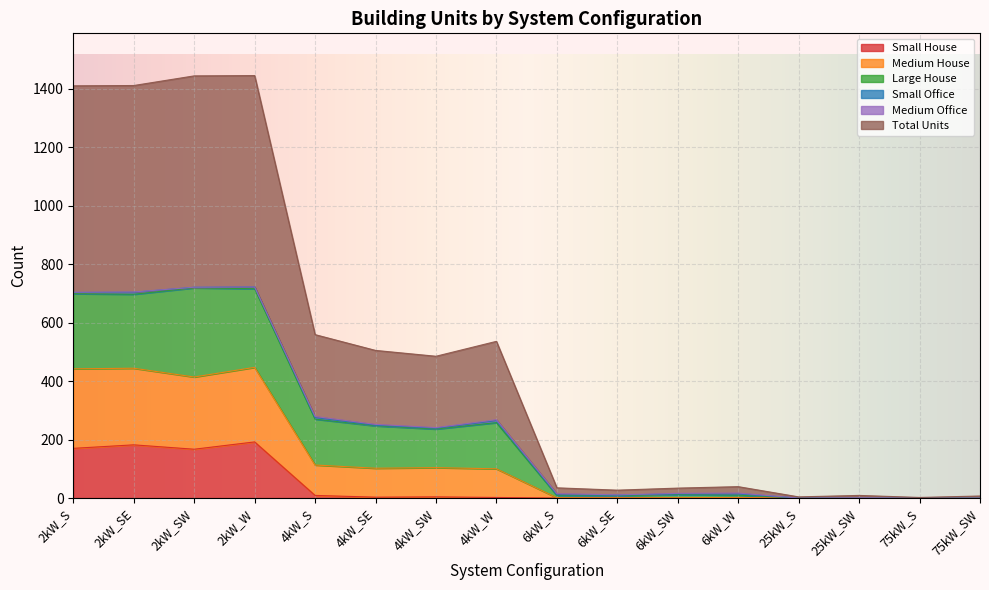

Read the Small House value at 2kW_SE, to the nearest 10.

180